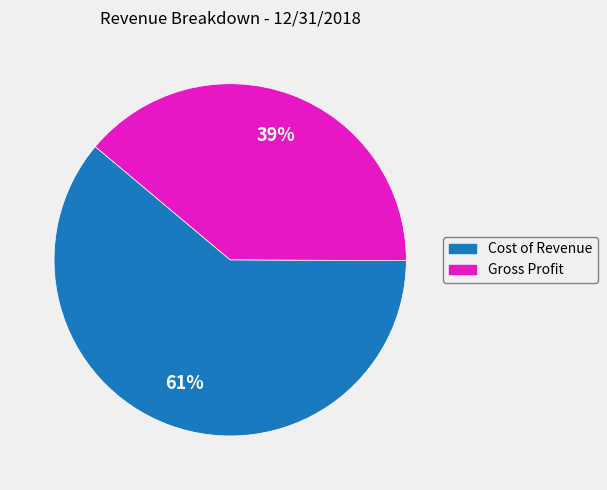

What percentage is the Gross Profit slice, to the nearest percent?

39%